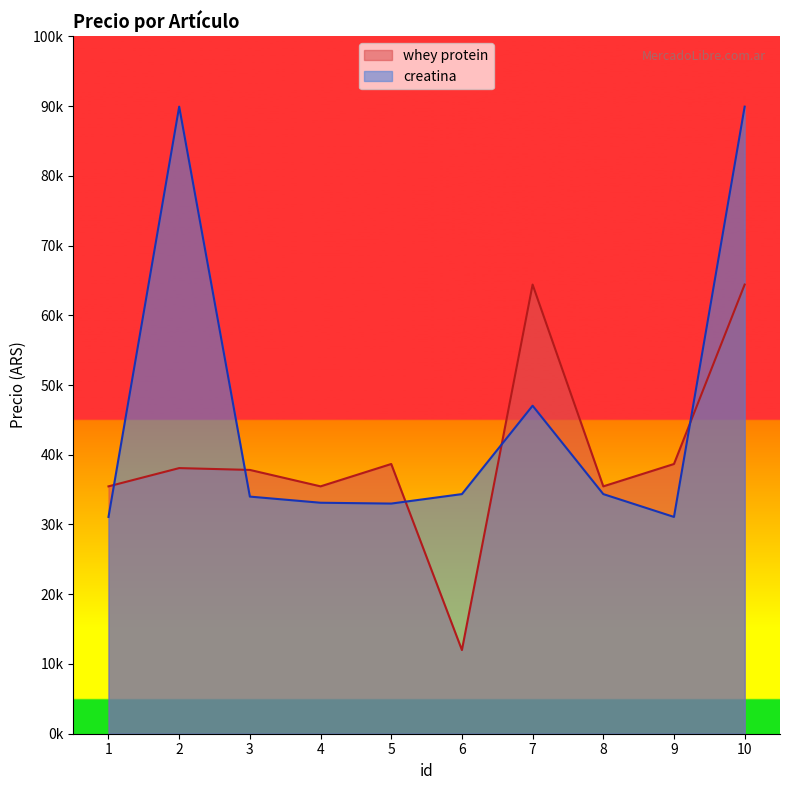

What is the total value across all series at 2?

128002